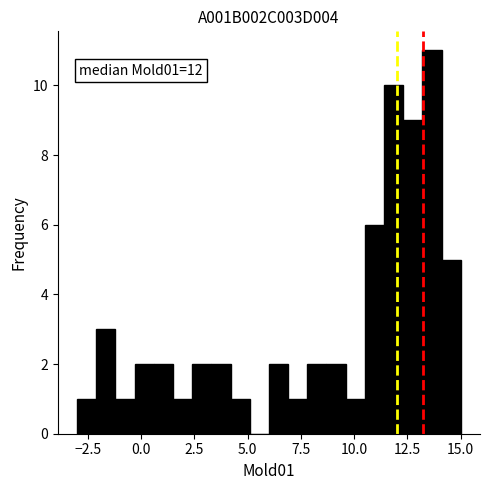

Read against the x-axis, roughly where is the centre of the tallest bar?

13.5